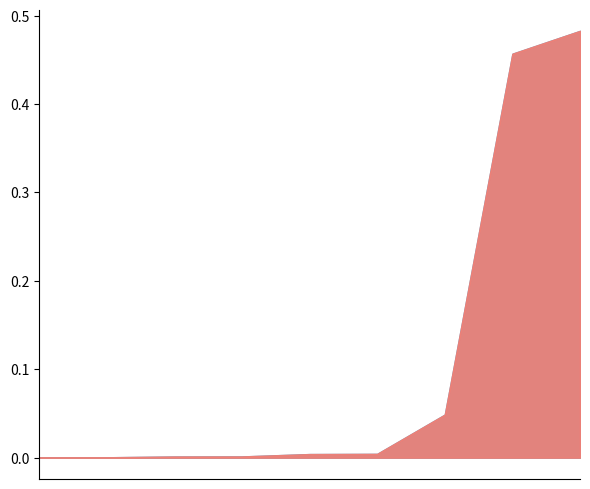

Between MuSCs->MuSCs and MuSCs->FAPs, which is larger?

MuSCs->MuSCs